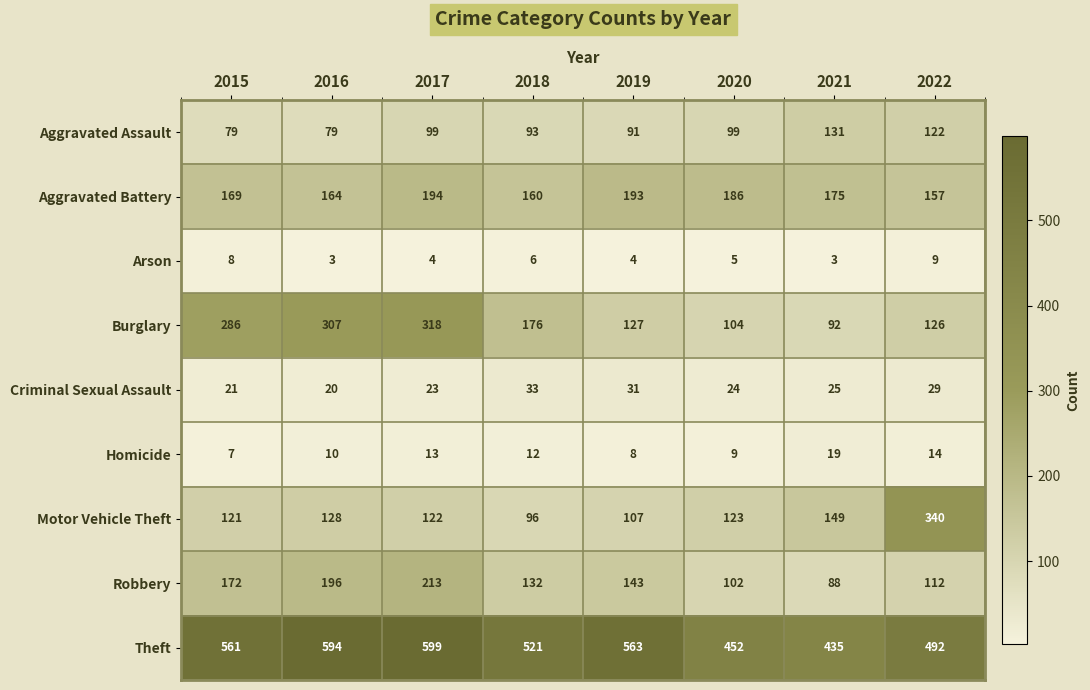

At how many categories does at least one series exceed 570?

2